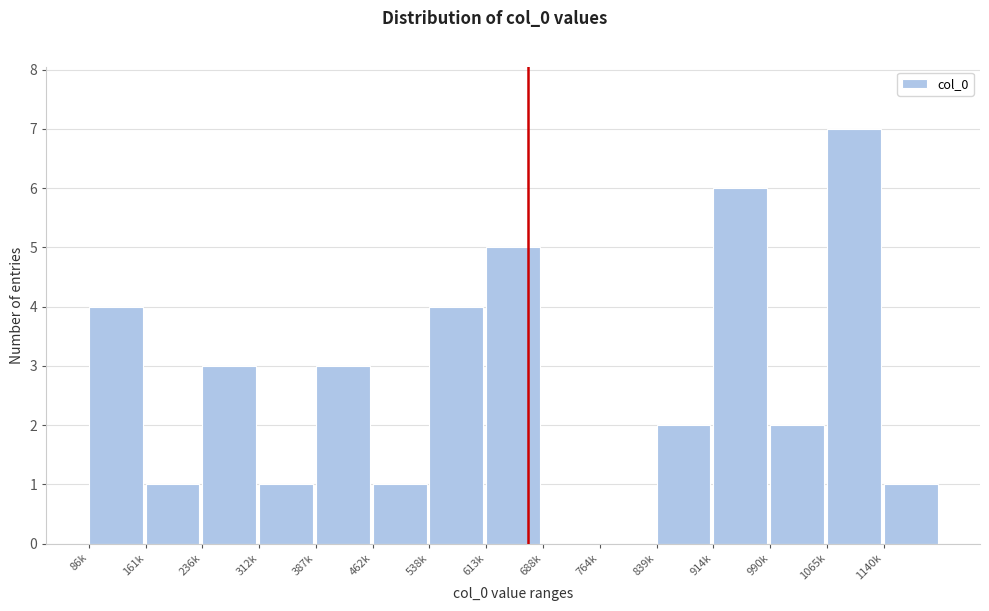

Reading right to left, transcribe all the data shown in this chart.

1140k=1	1065k=7	990k=2	914k=6	839k=2	764k=0	688k=0	613k=5	538k=4	462k=1	387k=3	312k=1	236k=3	161k=1	86k=4